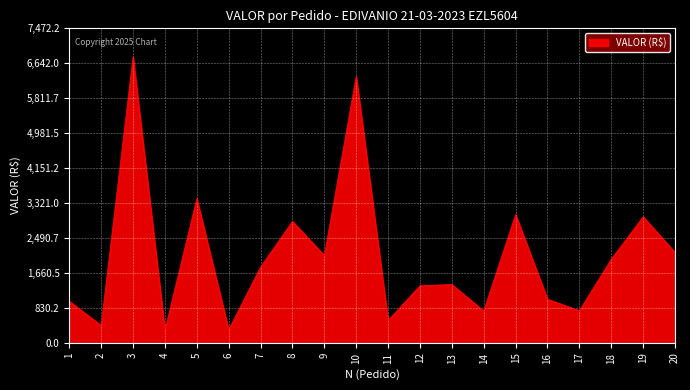

Which has a higher value, 17 or 20?

20